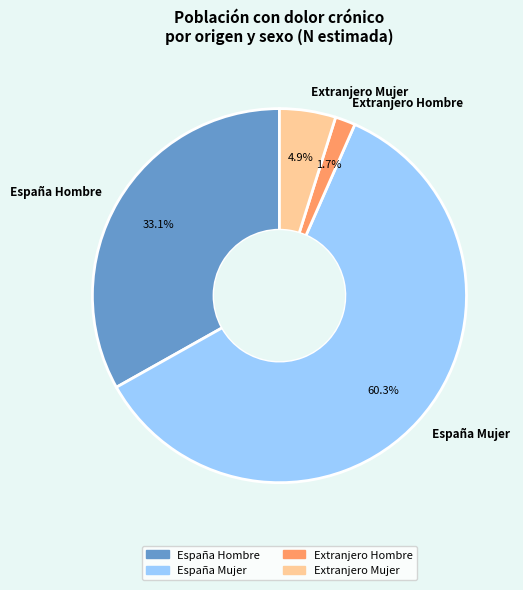

What is the smallest slice in the pie chart?

Extranjero Hombre